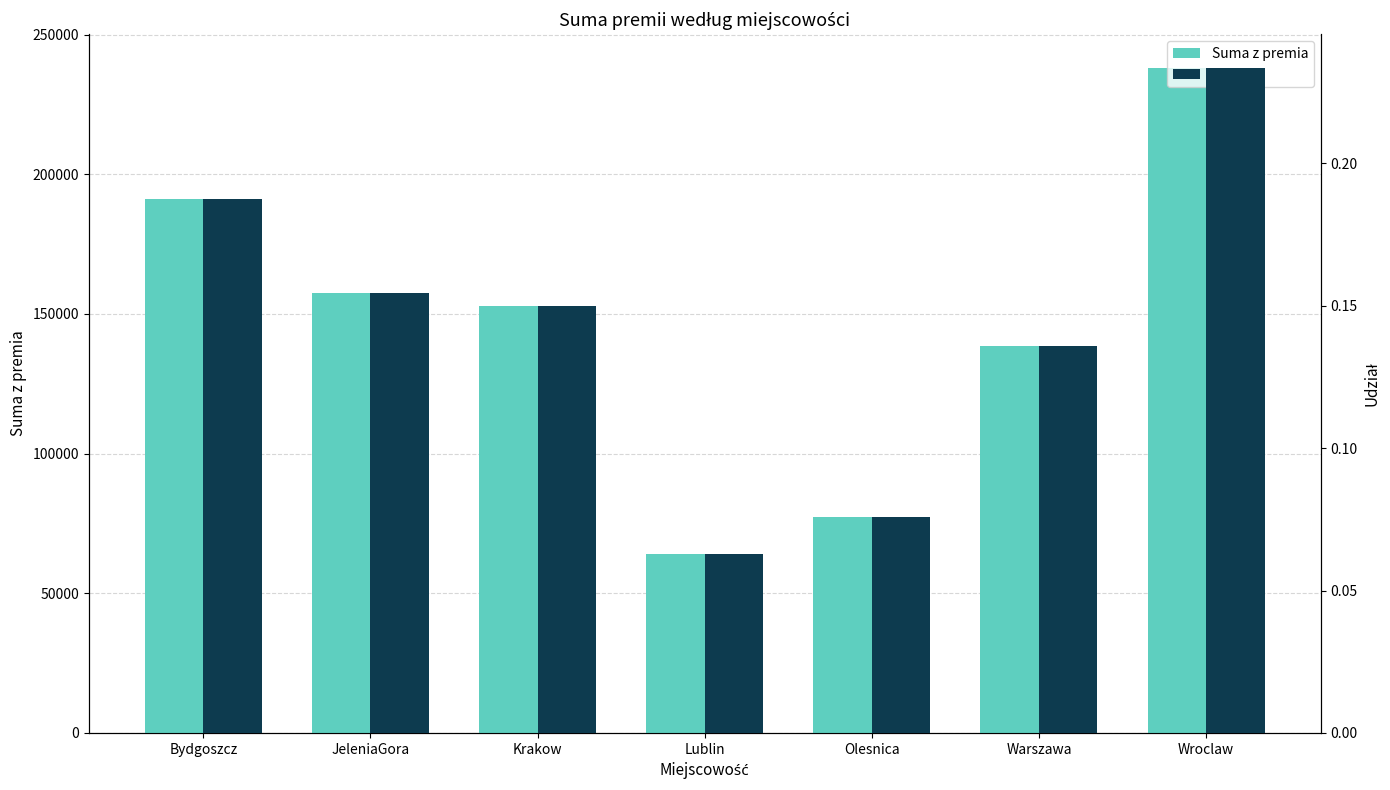

Is it true that Suma z premia equals 238200.0 at Wroclaw?

True